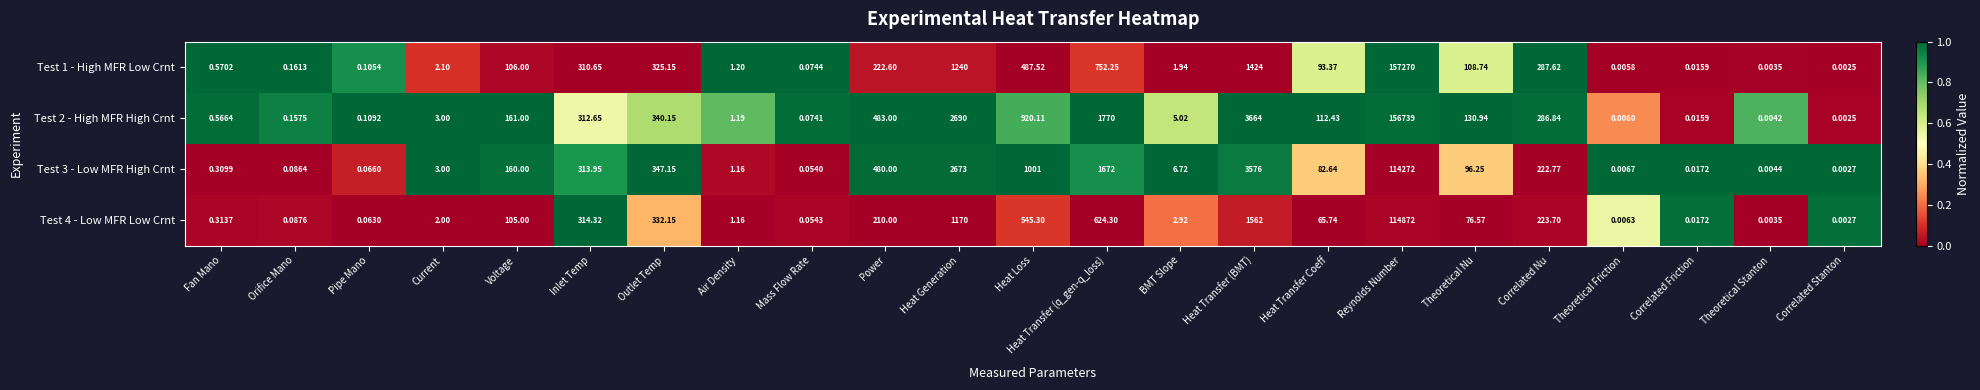

Rank the categories by Test 2 - High MFR High Crnt value from highest to lowest.

Reynolds Number, Heat Transfer (BMT), Heat Generation, Heat Transfer (q_gen-q_loss), Heat Loss, Power, Outlet Temp, Inlet Temp, Correlated Nu, Voltage, Theoretical Nu, Heat Transfer Coeff, BMT Slope, Current, Air Density, Fan Mano, Orifice Mano, Pipe Mano, Mass Flow Rate, Correlated Friction, Theoretical Friction, Theoretical Stanton, Correlated Stanton